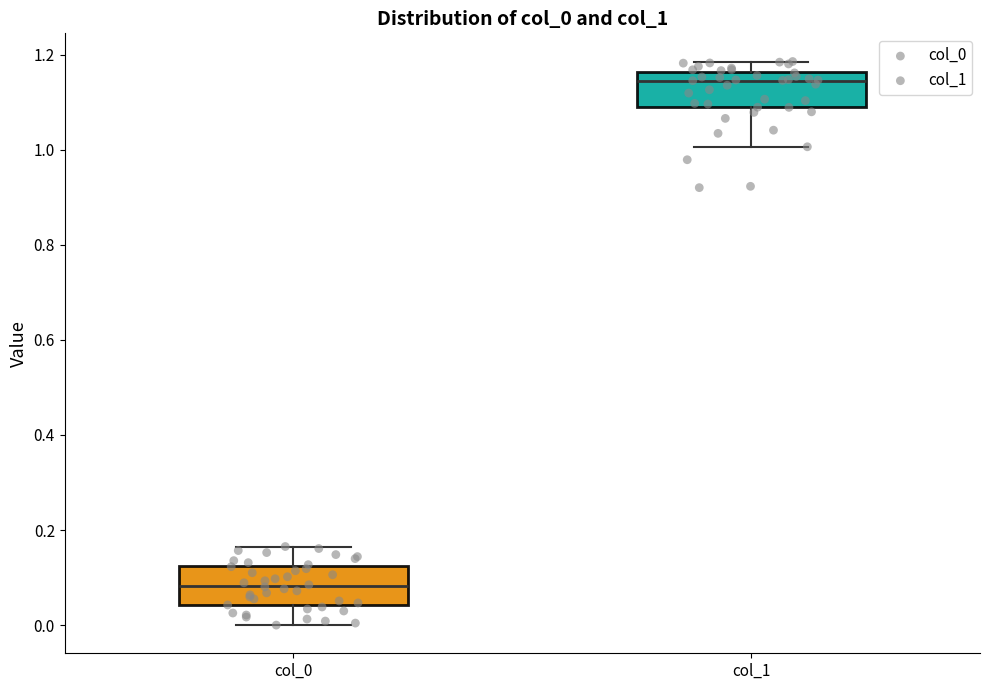

Which box has the lowest median line?

col_0